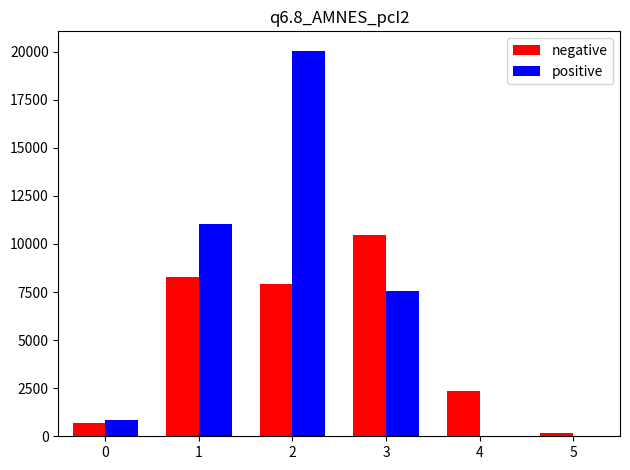

Between 3 and 5, which series saw the biggest shift?

negative